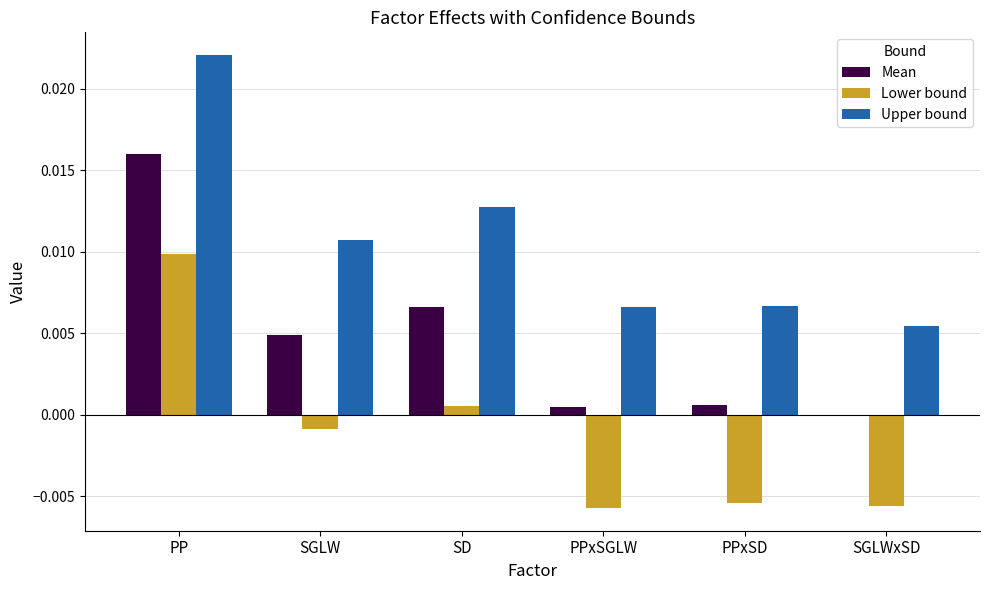

Which label corresponds to the largest value in the chart?

PP